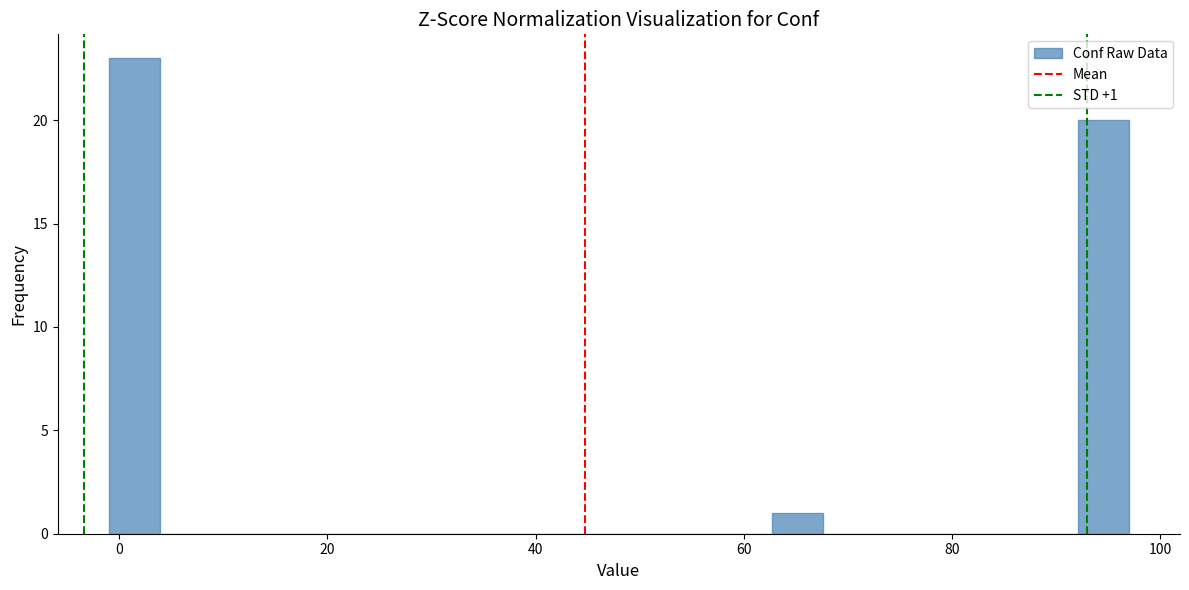

Read against the x-axis, roughly where is the centre of the tallest bar?

2